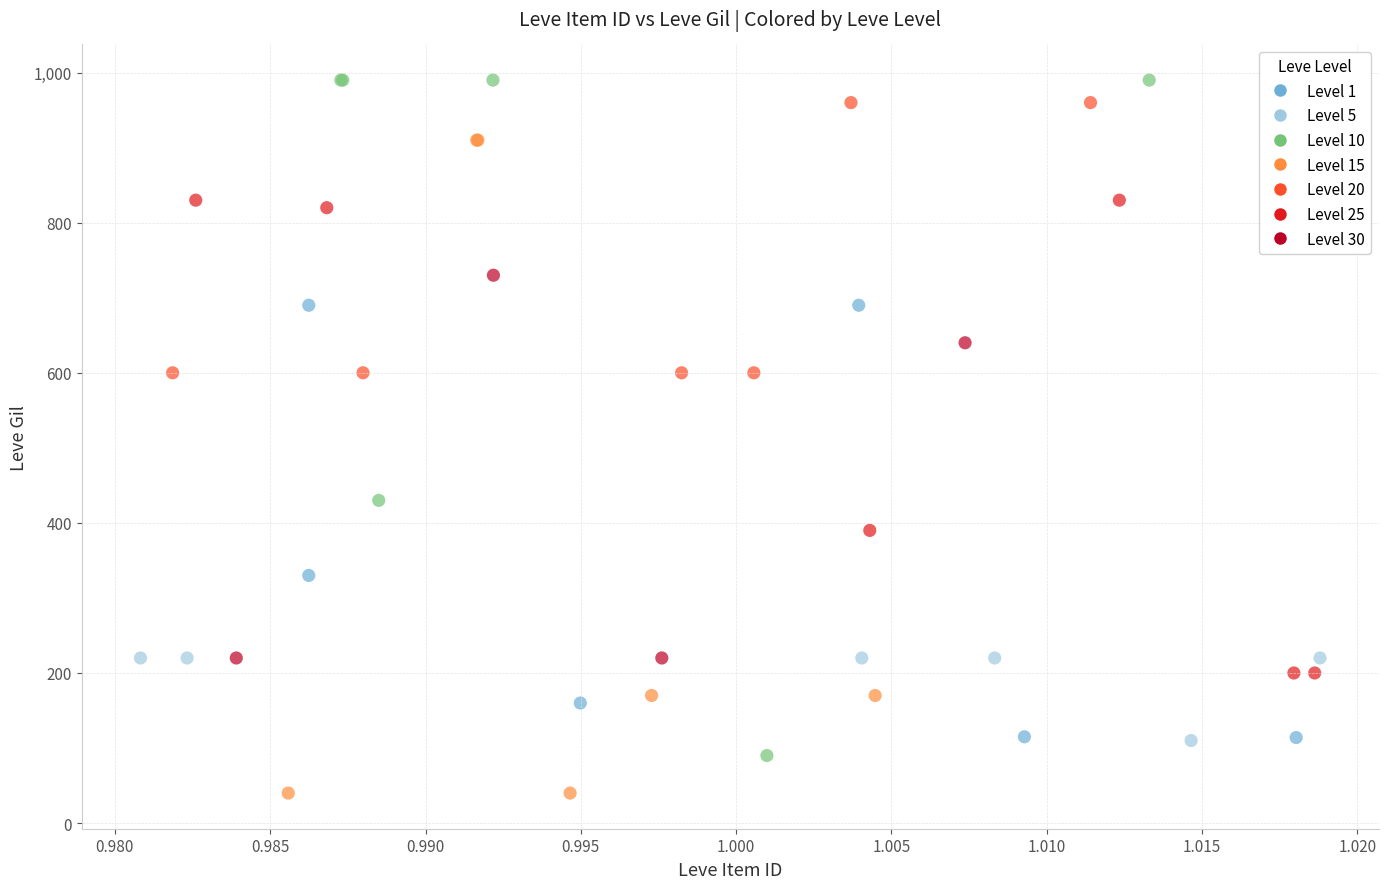

Which series reaches the minimum Y coordinate?

Level 15